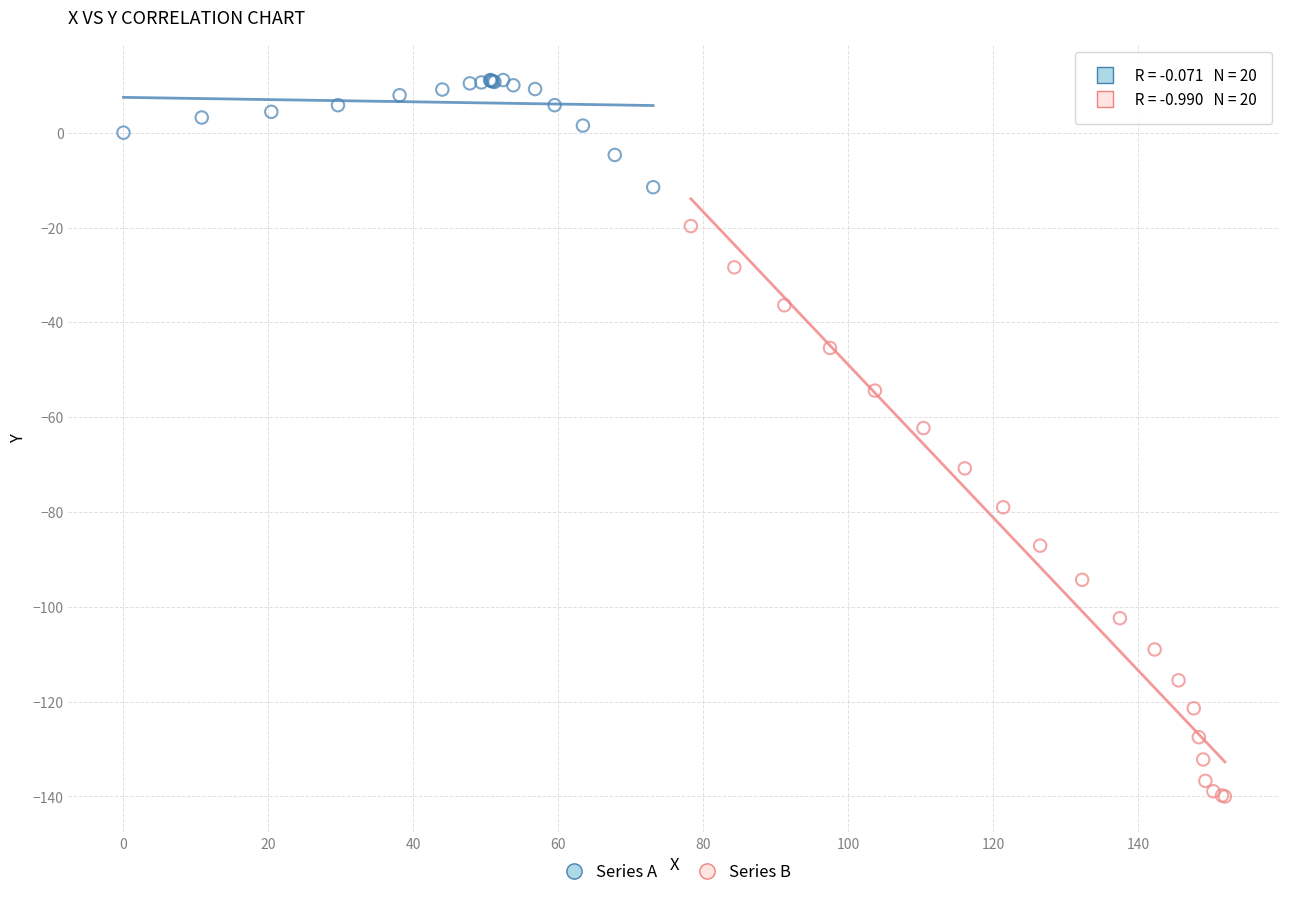

Which series reaches the minimum Y coordinate?

Series B